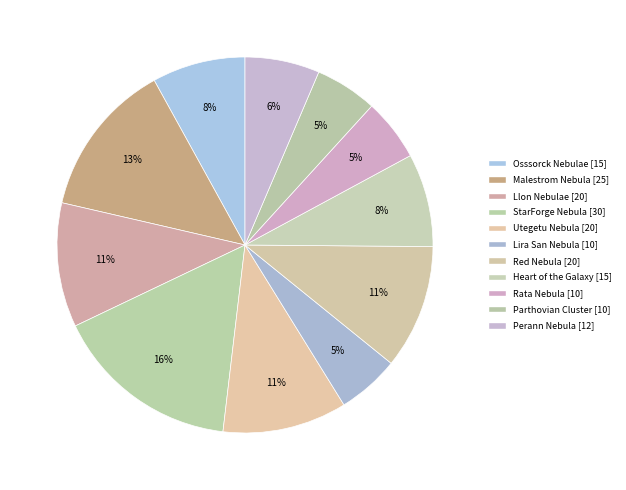

Does any single category account for the majority?

No